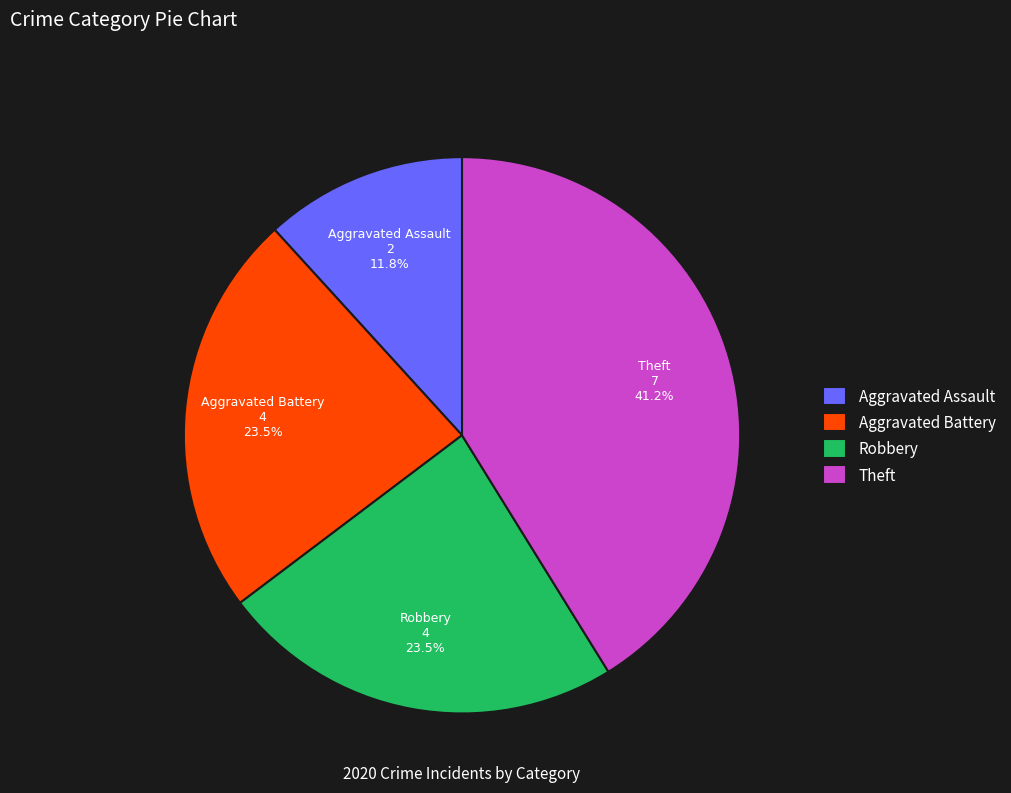

The Aggravated Assault slice represents 2% of the pie. True or false?

False